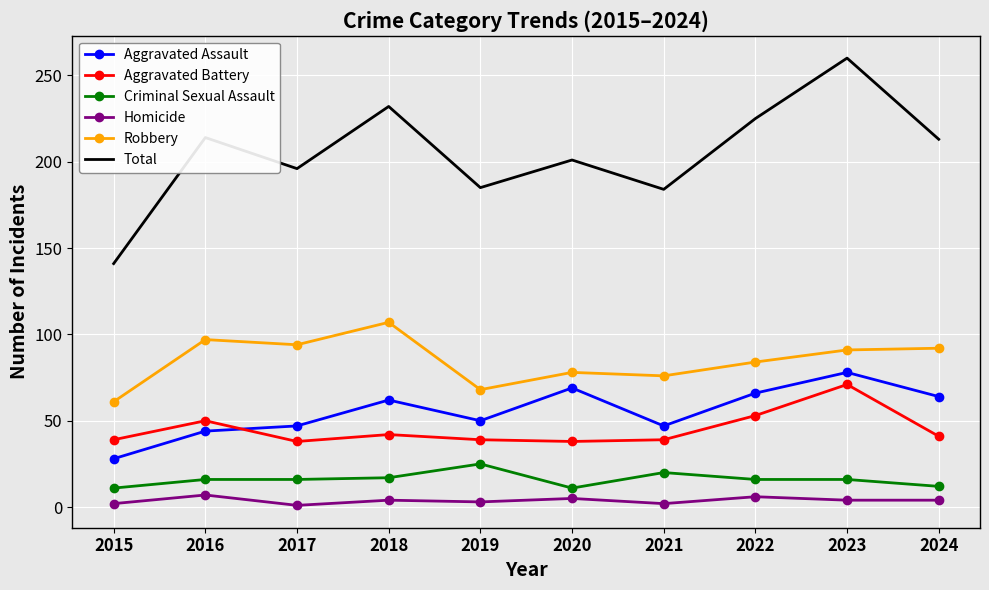

What is the sum of the Aggravated Assault values at 2023 and 2024?

142